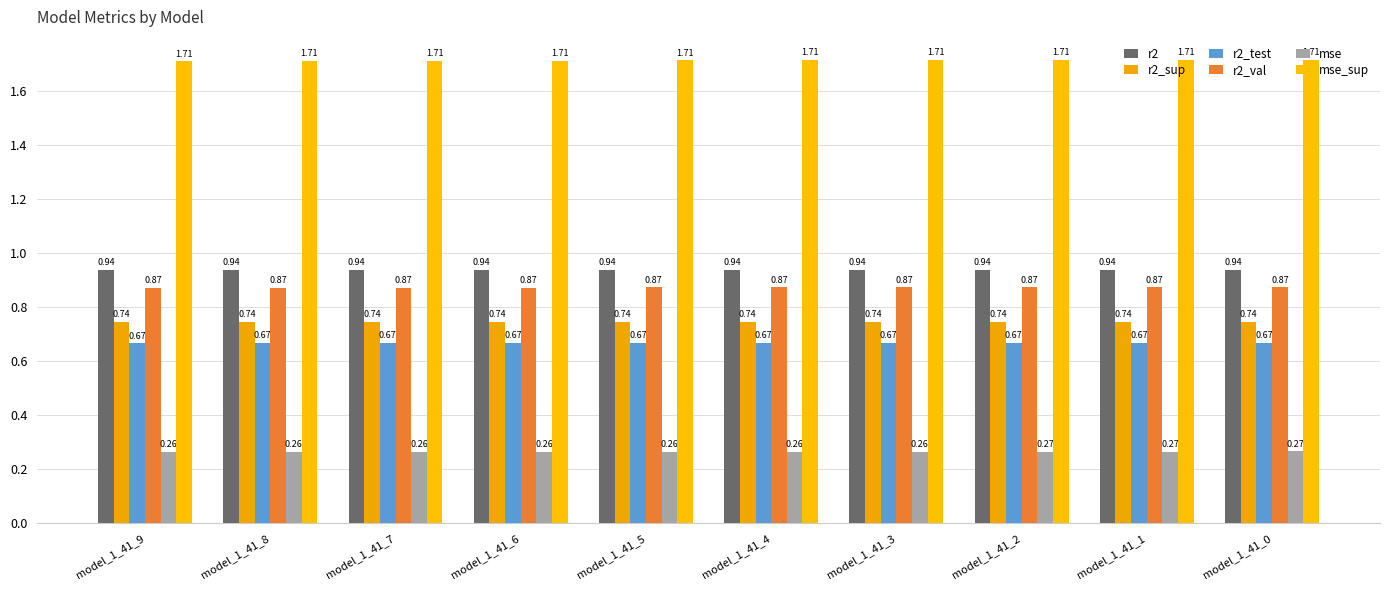

Is the value of r2 at model_1_41_9 greater than the value of r2_val at model_1_41_8?

Yes